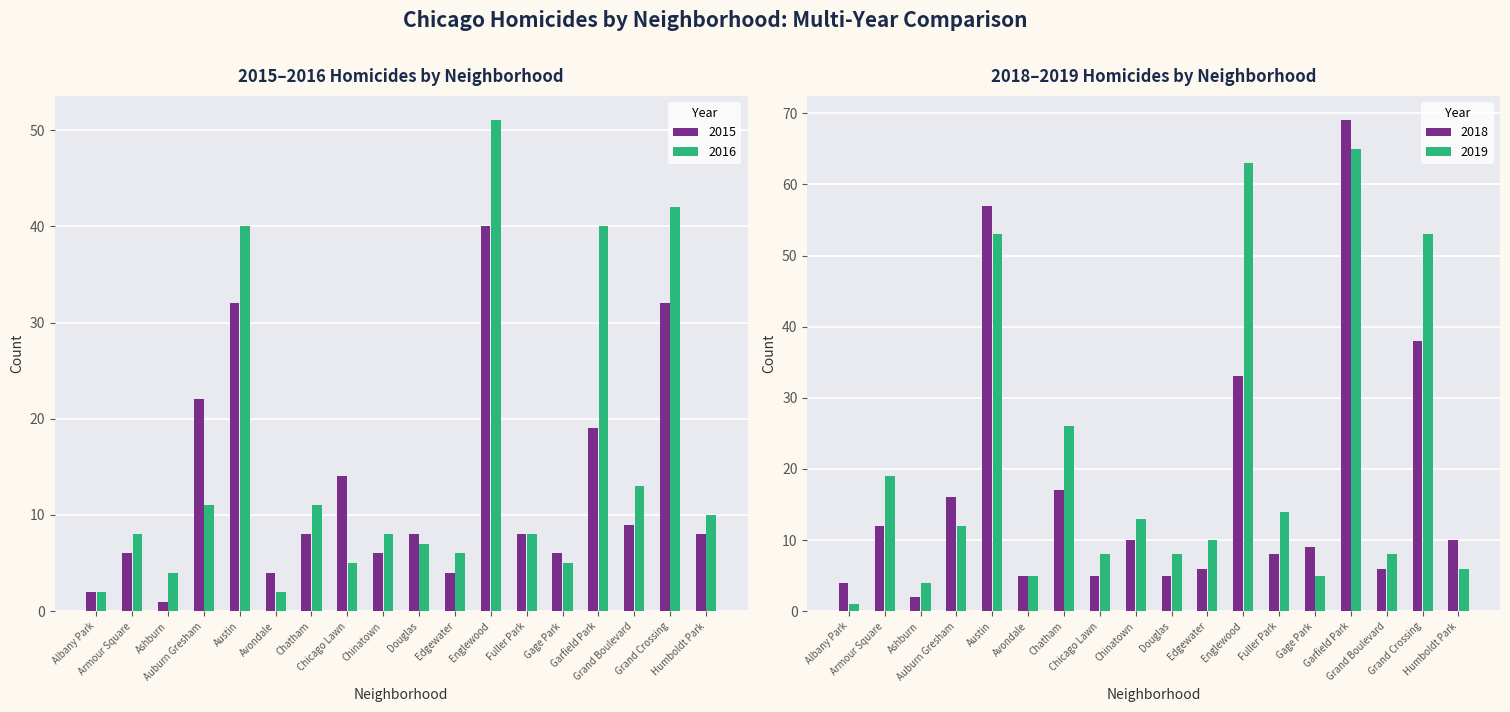

Reading left to right, transcribe all the data shown in this chart.

2015: 2	6	1	22	32	4	8	14	6	8	4	40	8	6	19	9	32	8
2016: 2	8	4	11	40	2	11	5	8	7	6	51	8	5	40	13	42	10
2018: 4	12	2	16	57	5	17	5	10	5	6	33	8	9	69	6	38	10
2019: 1	19	4	12	53	5	26	8	13	8	10	63	14	5	65	8	53	6